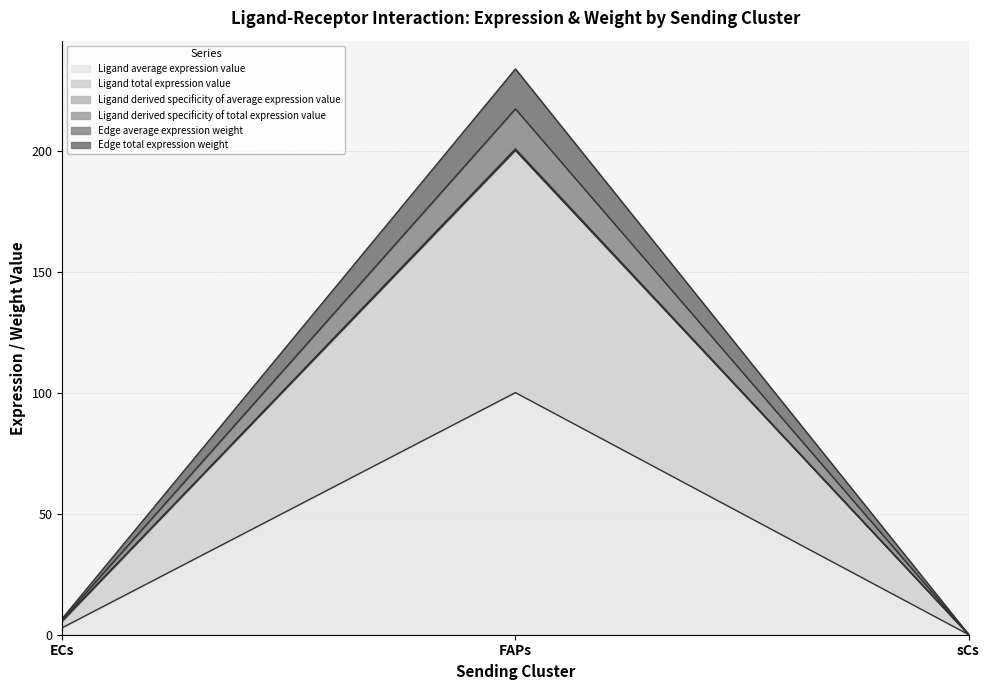

At which category is the sum across all series the highest?

FAPs